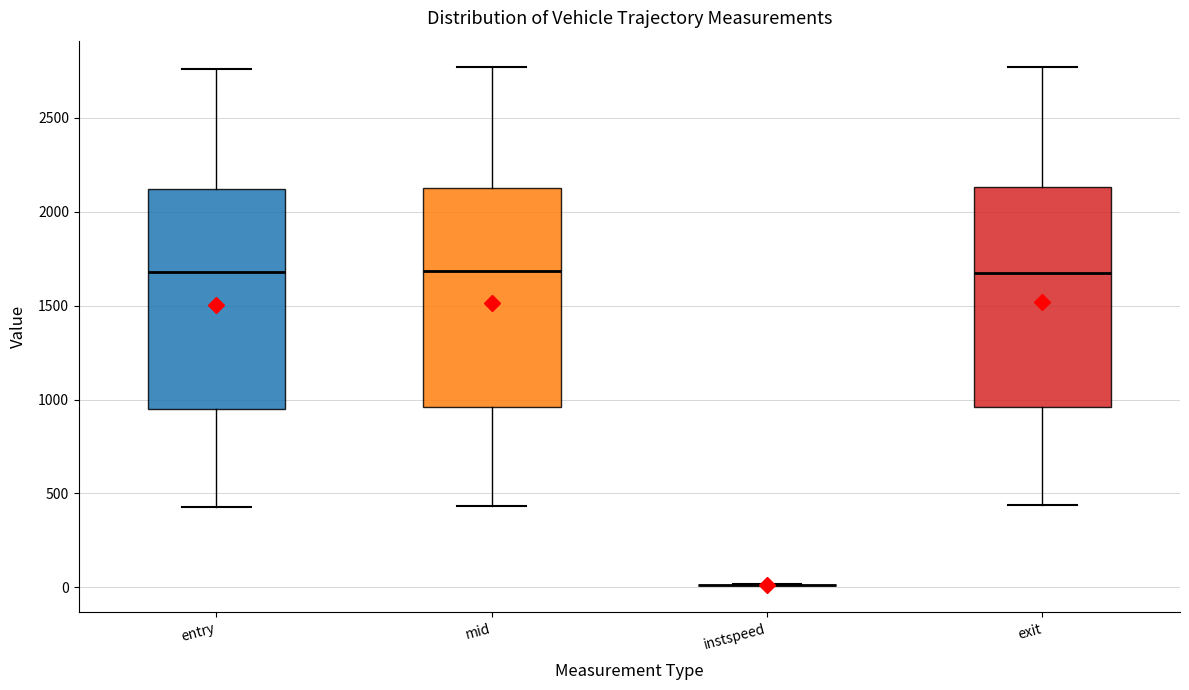

Where does the median line of the box for exit sit on the y-axis? The values are not printed on the chart, so give them approximately, as read against the axis.

1650